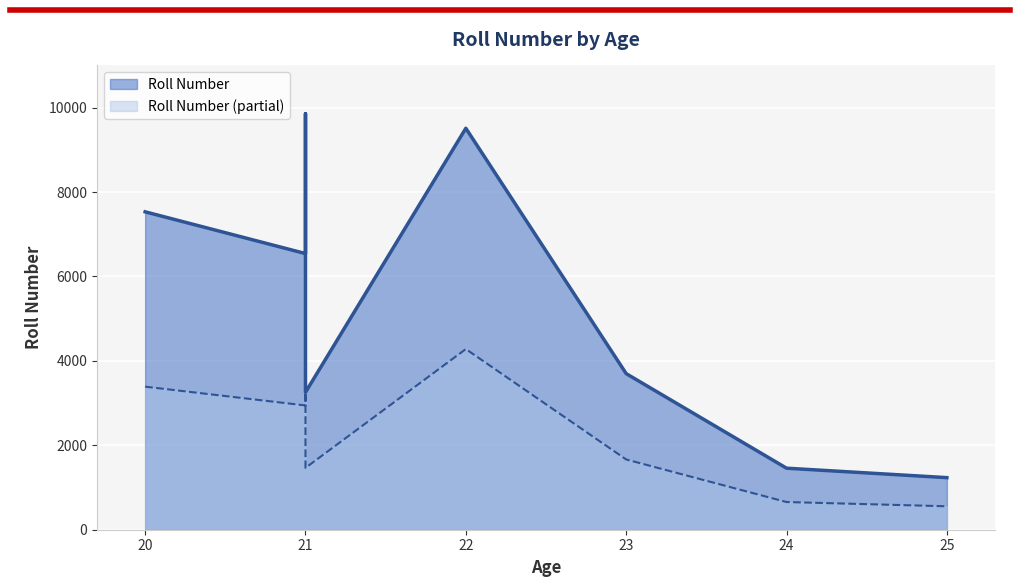

Count the number of values greater than 6543.

3